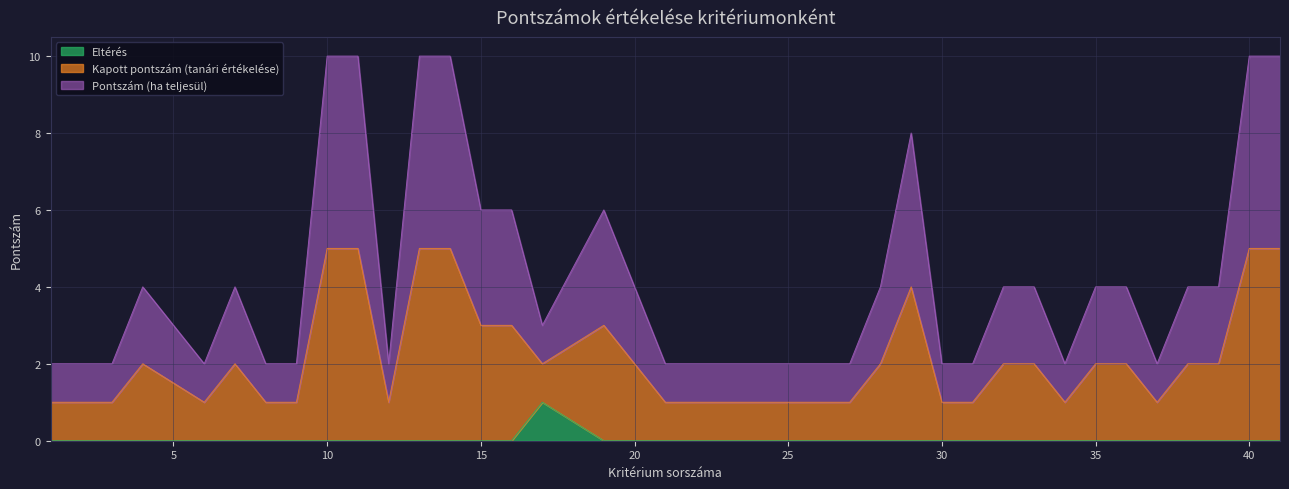

The value of Eltérés at 29 is 0. True or false?

False